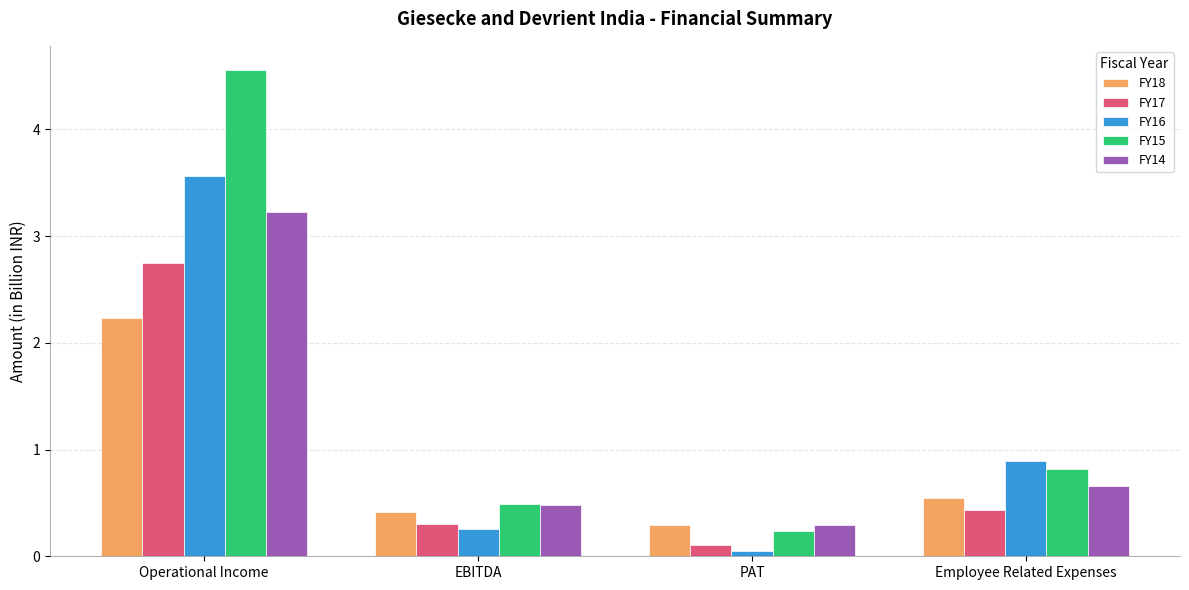

The FY15 series shows 0.8 at Employee Related Expenses. True or false?

True